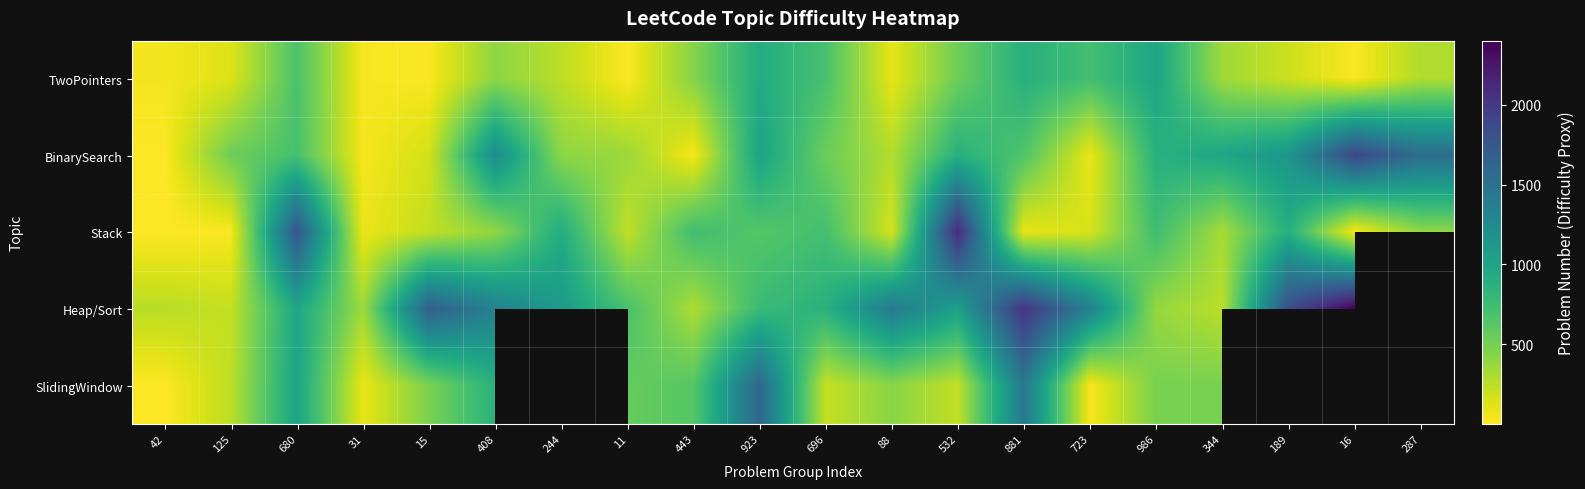

How many positive values does the SlidingWindow series have?

16